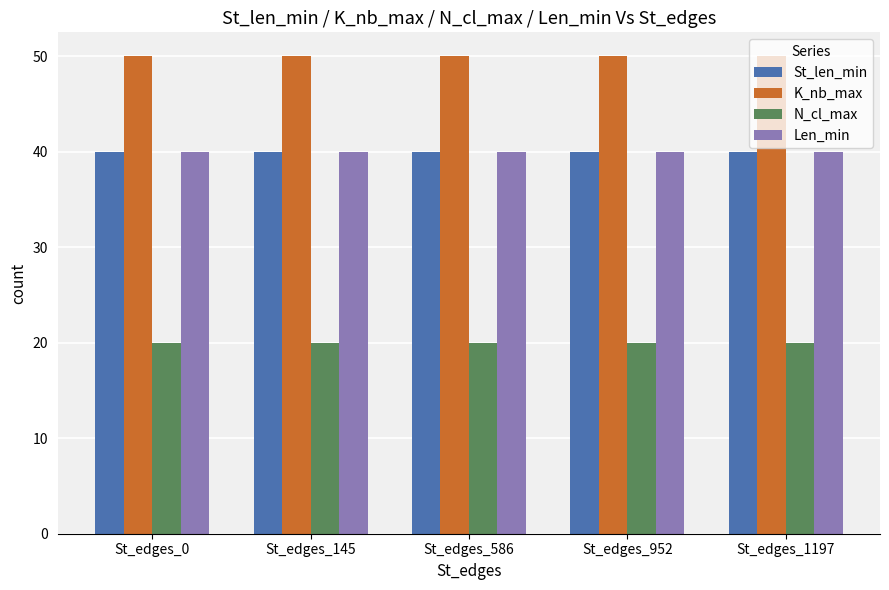

Reading left to right, extract all data points from this chart.

St_len_min: St_edges_0=40	St_edges_145=40	St_edges_586=40	St_edges_952=40	St_edges_1197=40
K_nb_max: St_edges_0=50	St_edges_145=50	St_edges_586=50	St_edges_952=50	St_edges_1197=50
N_cl_max: St_edges_0=20	St_edges_145=20	St_edges_586=20	St_edges_952=20	St_edges_1197=20
Len_min: St_edges_0=40	St_edges_145=40	St_edges_586=40	St_edges_952=40	St_edges_1197=40